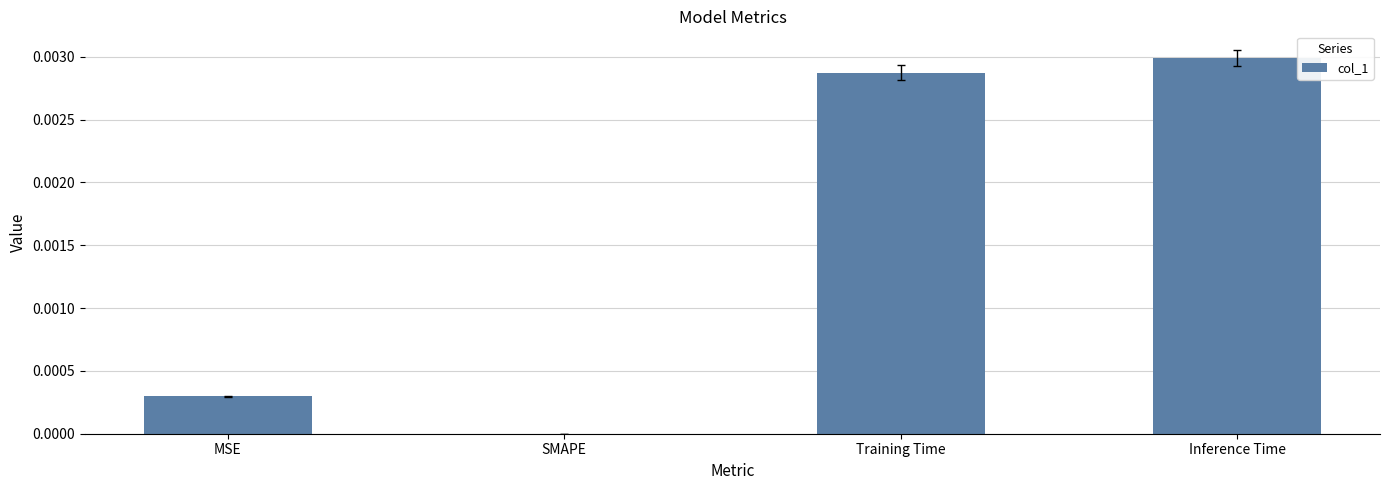

Is it true that the value at MSE is 0.0?

True